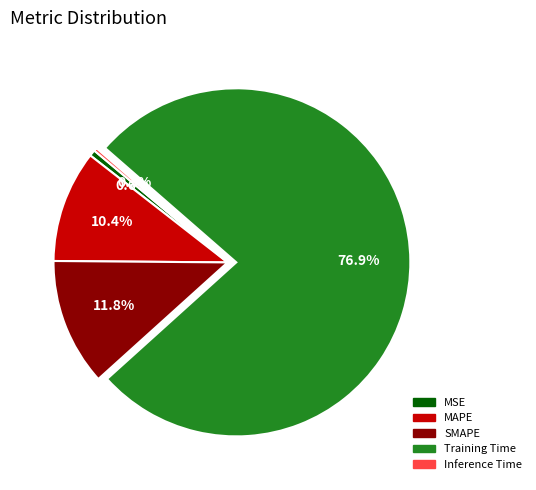

Is there any slice that represents more than half of the pie?

Yes